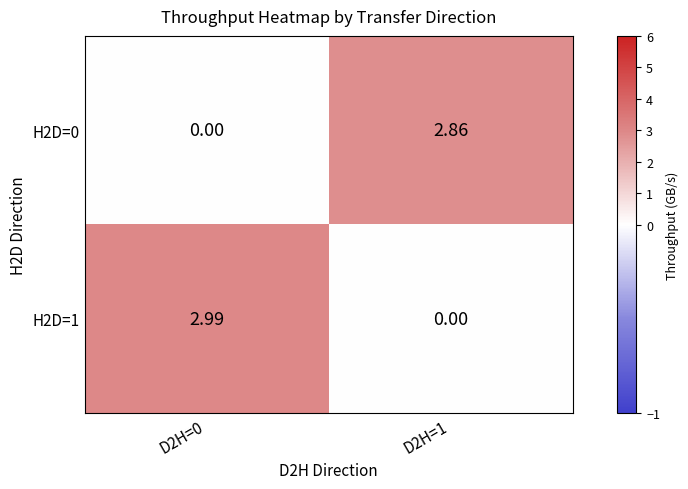

What is the total value across all series at D2H=0?

3.0